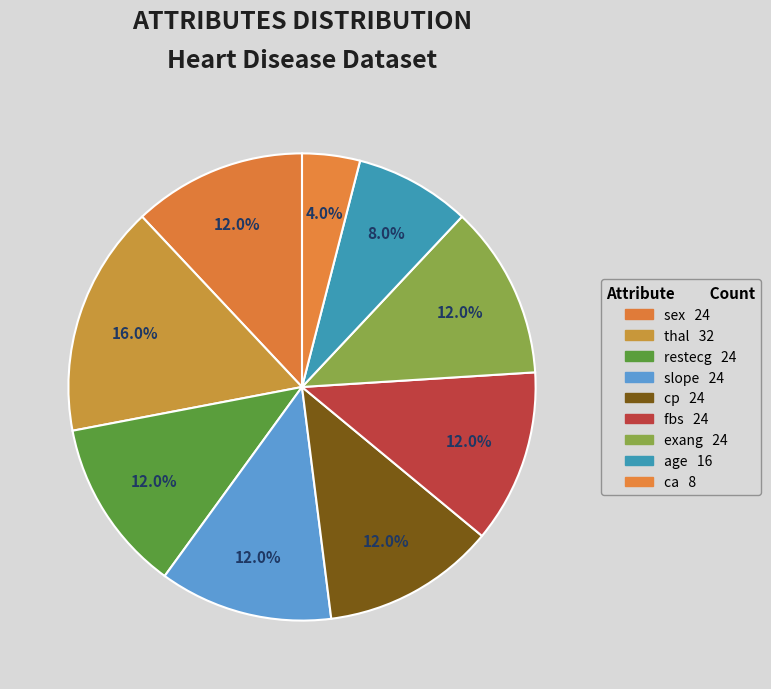

To the nearest percent, what percentage of the pie is fbs?

12%